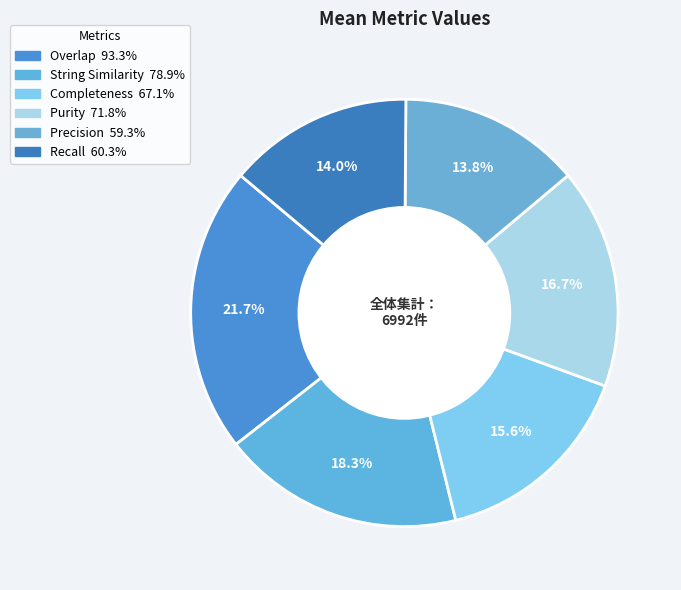

Rank the categories by value from highest to lowest.

Overlap, String Similarity, Purity, Completeness, Recall, Precision